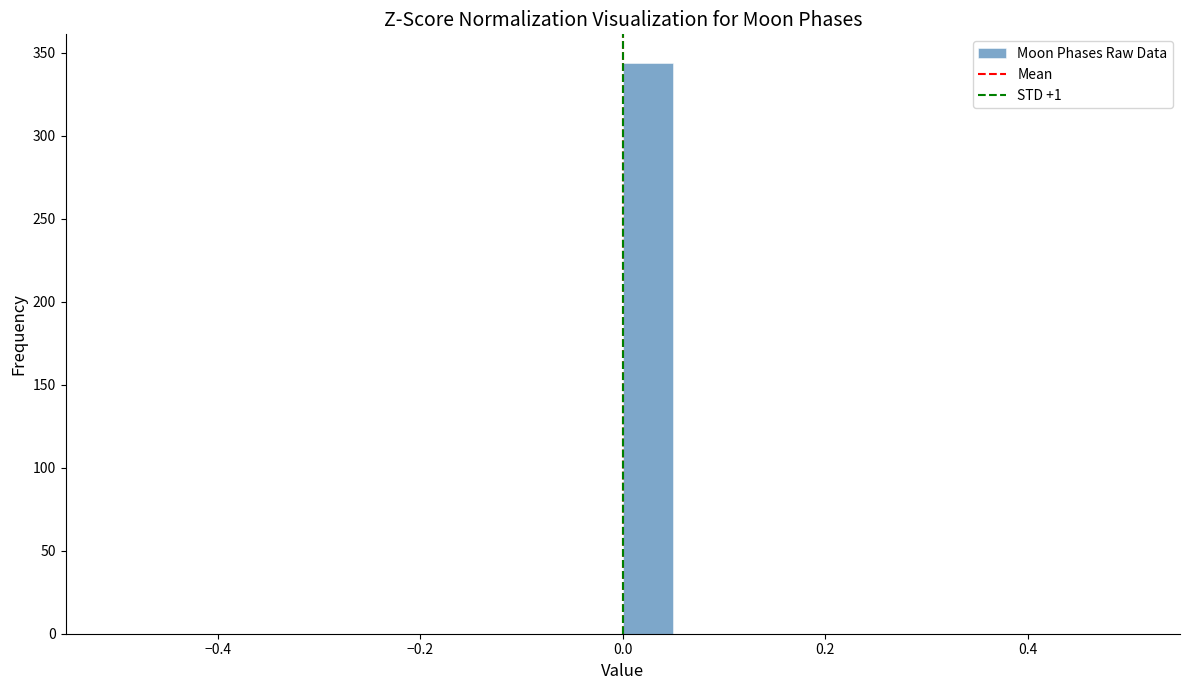

Around what value on the x-axis is the tallest bar? Give the approximate position of its centre, as read against the axis.

0.02